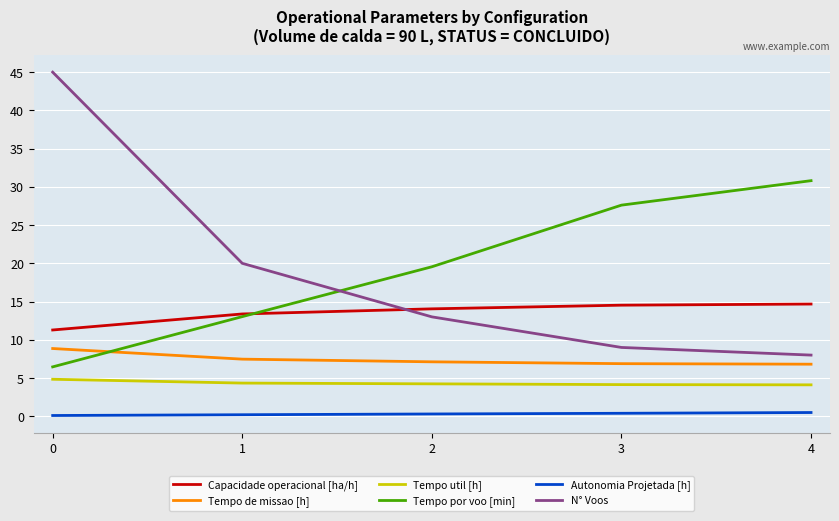

Rank the series by their maximum value, from lowest to highest.

Autonomia Projetada [h], Tempo util [h], Tempo de missao [h], Capacidade operacional [ha/h], Tempo por voo [min], N° Voos